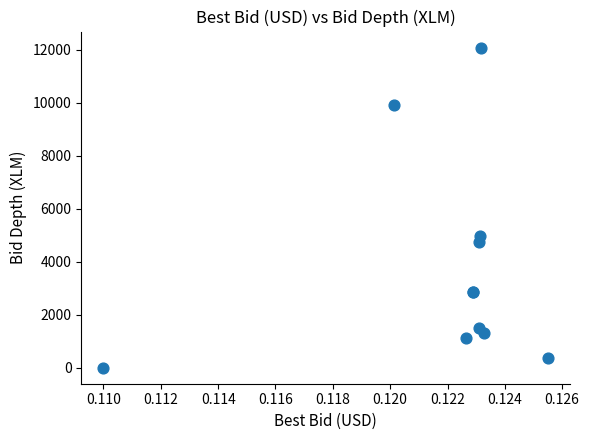

What Y value in the scatter plot is closest to 6042?

4962.0